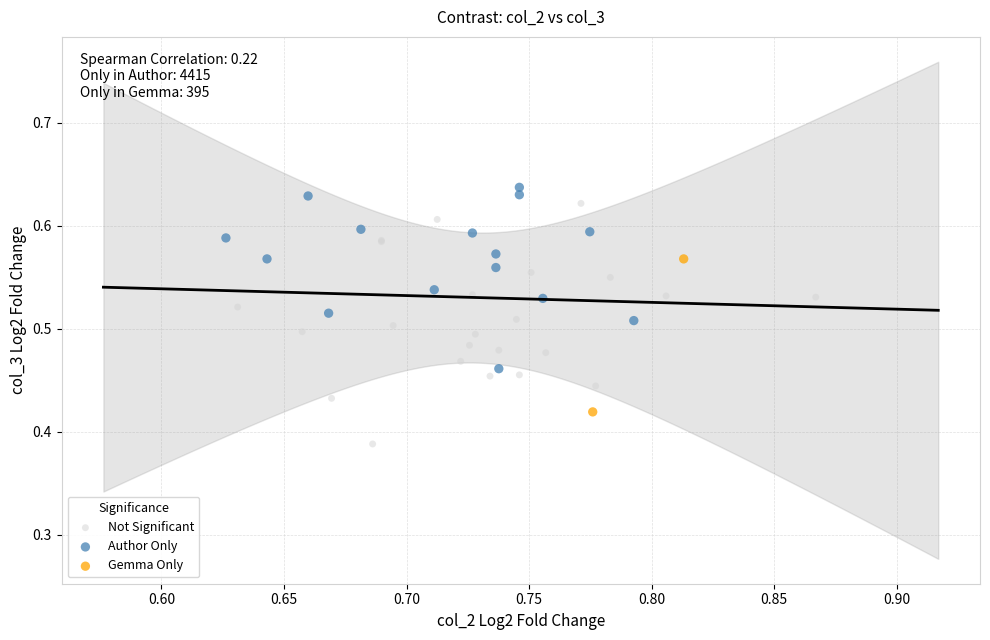

Which series has the largest Y range (max minus min)?

Not Significant